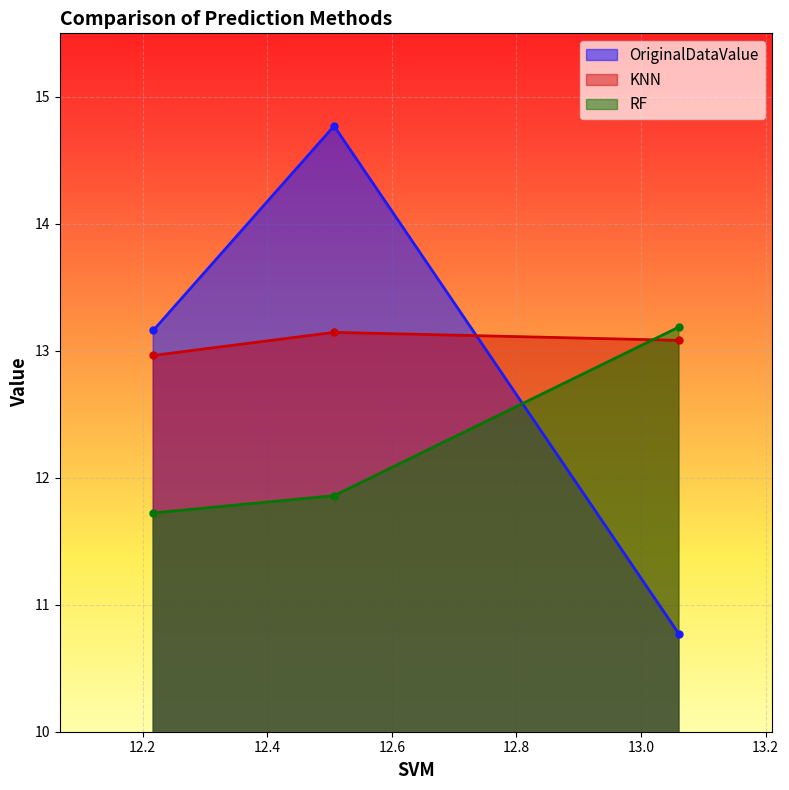

What is the sum of all OriginalDataValue values?

38.7